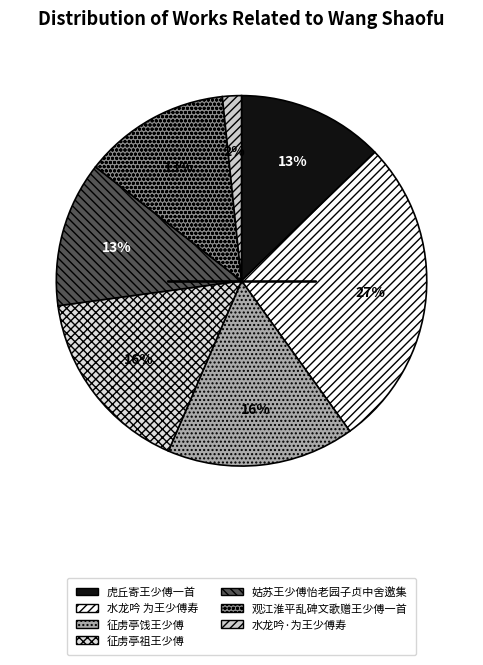

Between 征虏亭祖王少傅 and 水龙吟 为王少傅寿, which is larger?

水龙吟 为王少傅寿